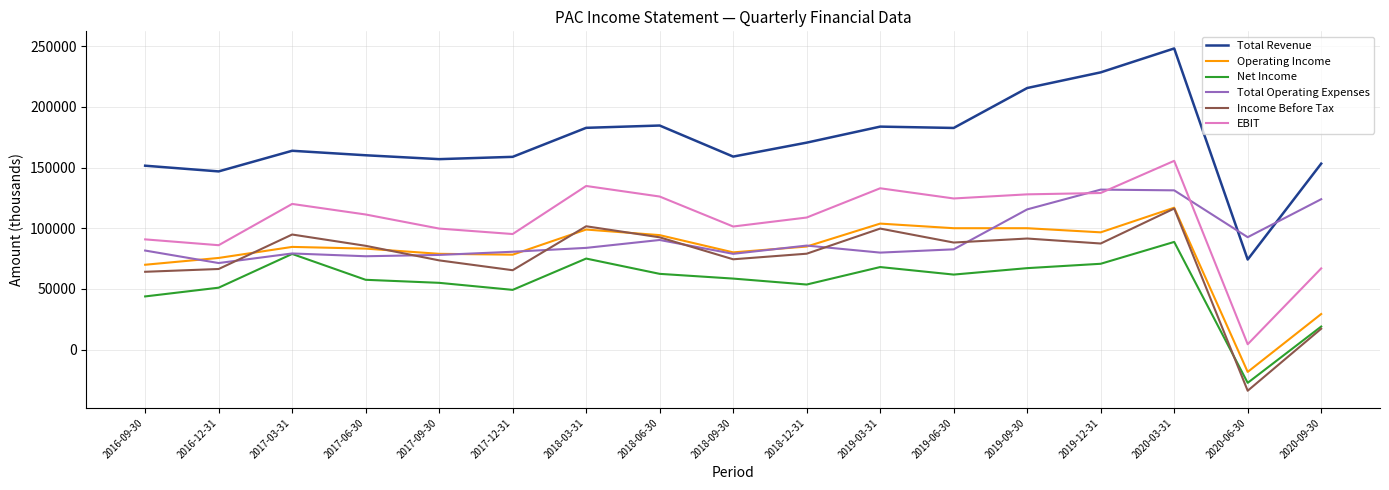

Which category has the highest value across all series?

2020-03-31